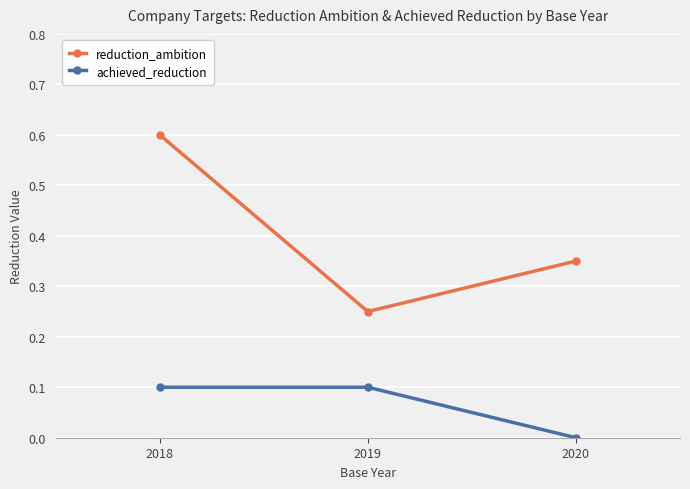

At which category is the sum across all series the highest?

2018